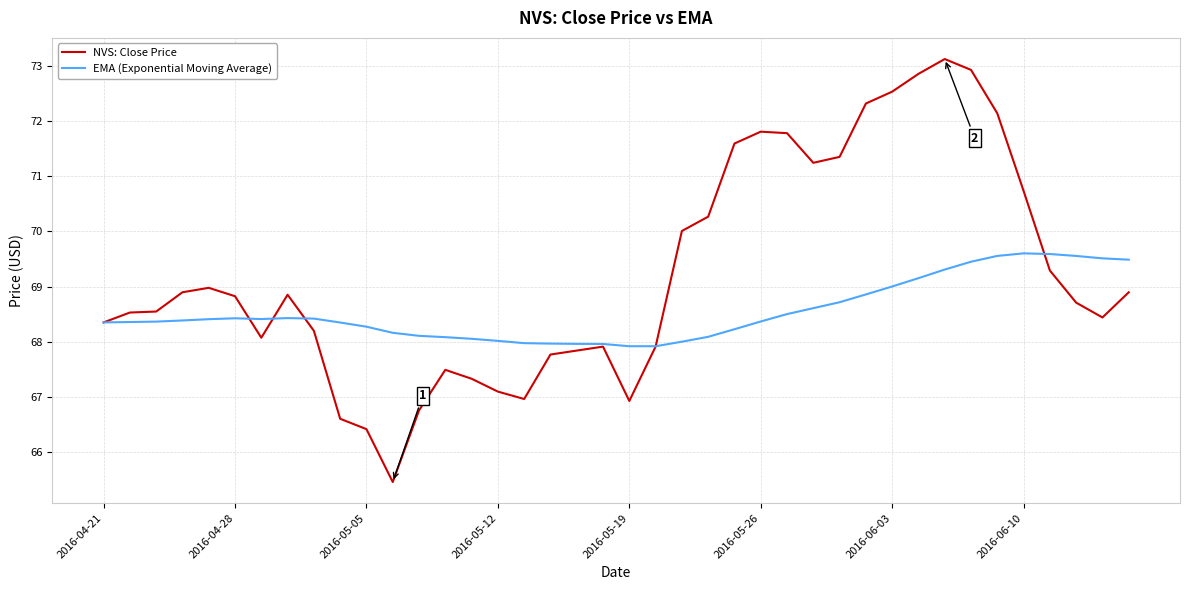

Rank the series by their maximum value, from highest to lowest.

NVS: Close Price, EMA (Exponential Moving Average)